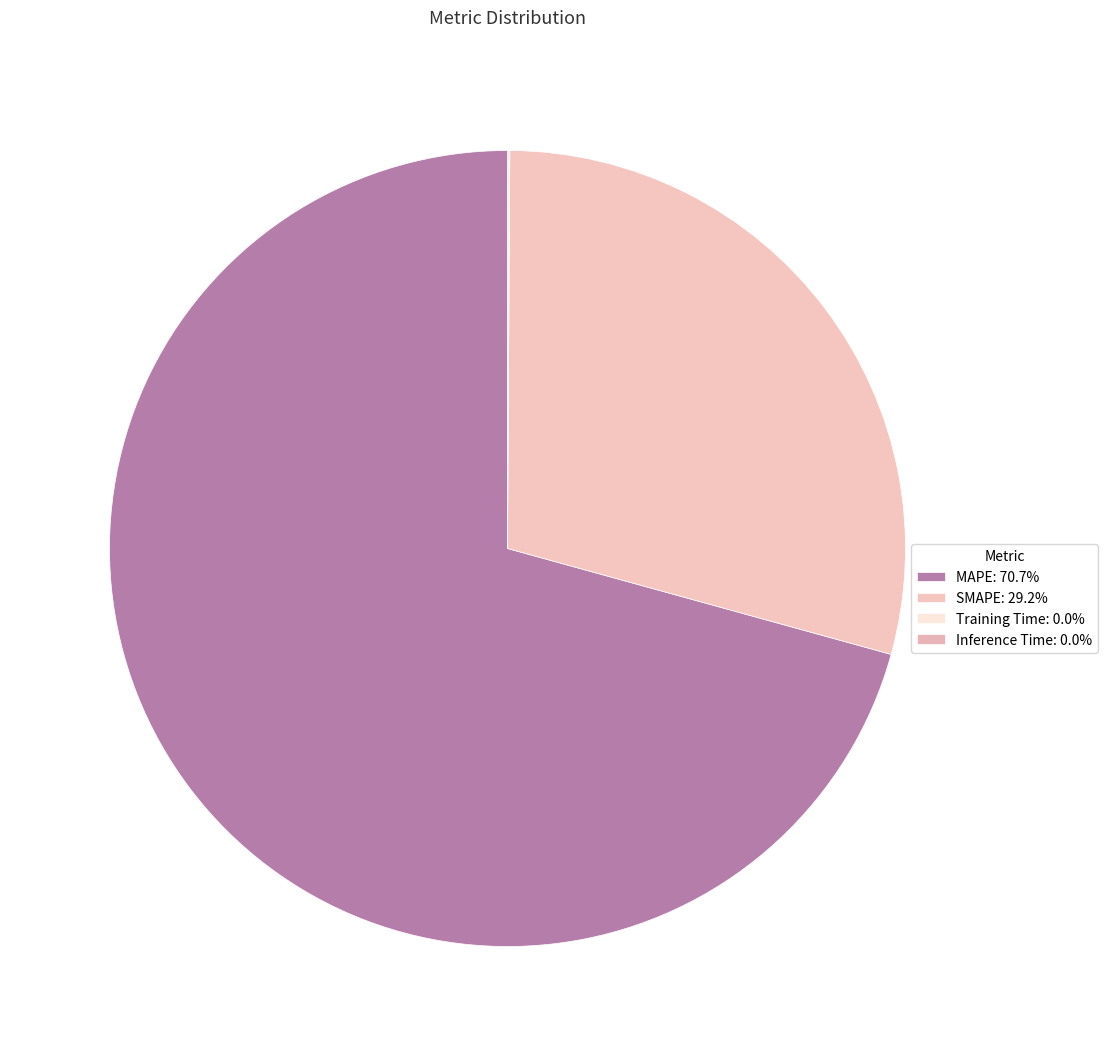

Between Inference Time and Training Time, which is larger?

Inference Time